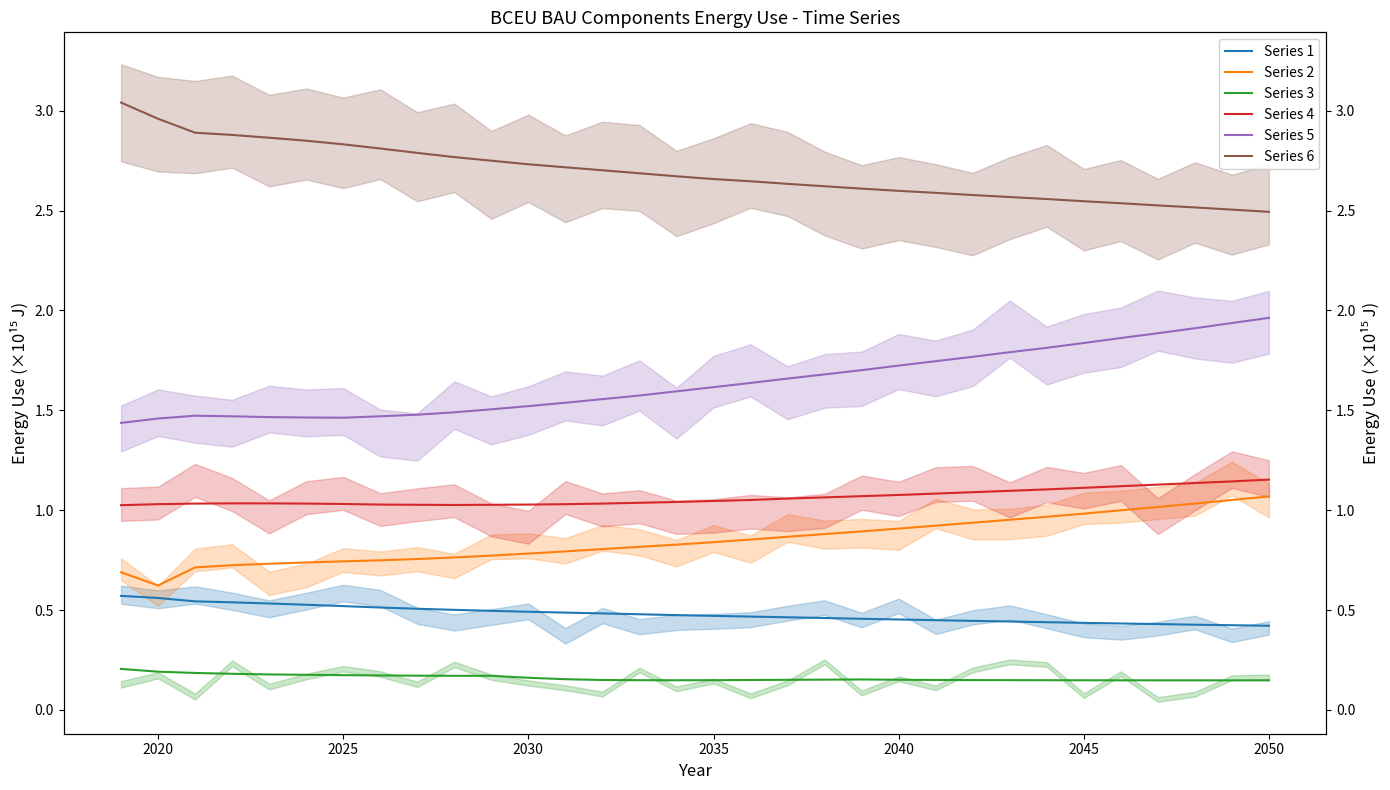

Rank the series at 27 from lowest to highest value.

Series 3, Series 1, Series 2, Series 4, Series 5, Series 6